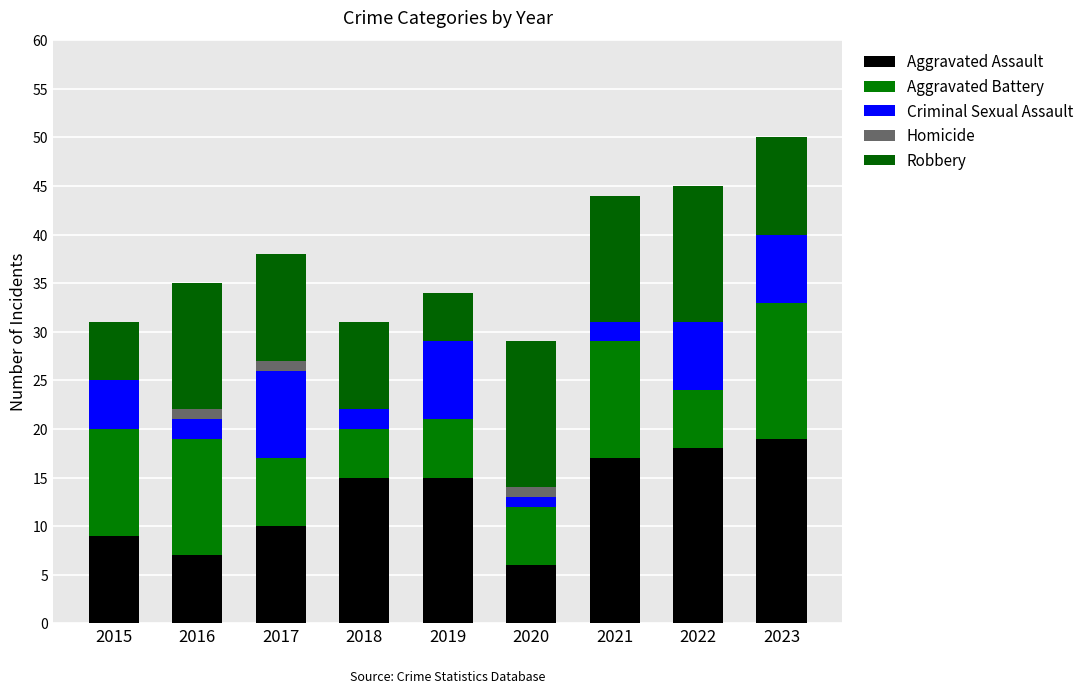

What is the difference between the second highest and minimum values in the Homicide series?

1